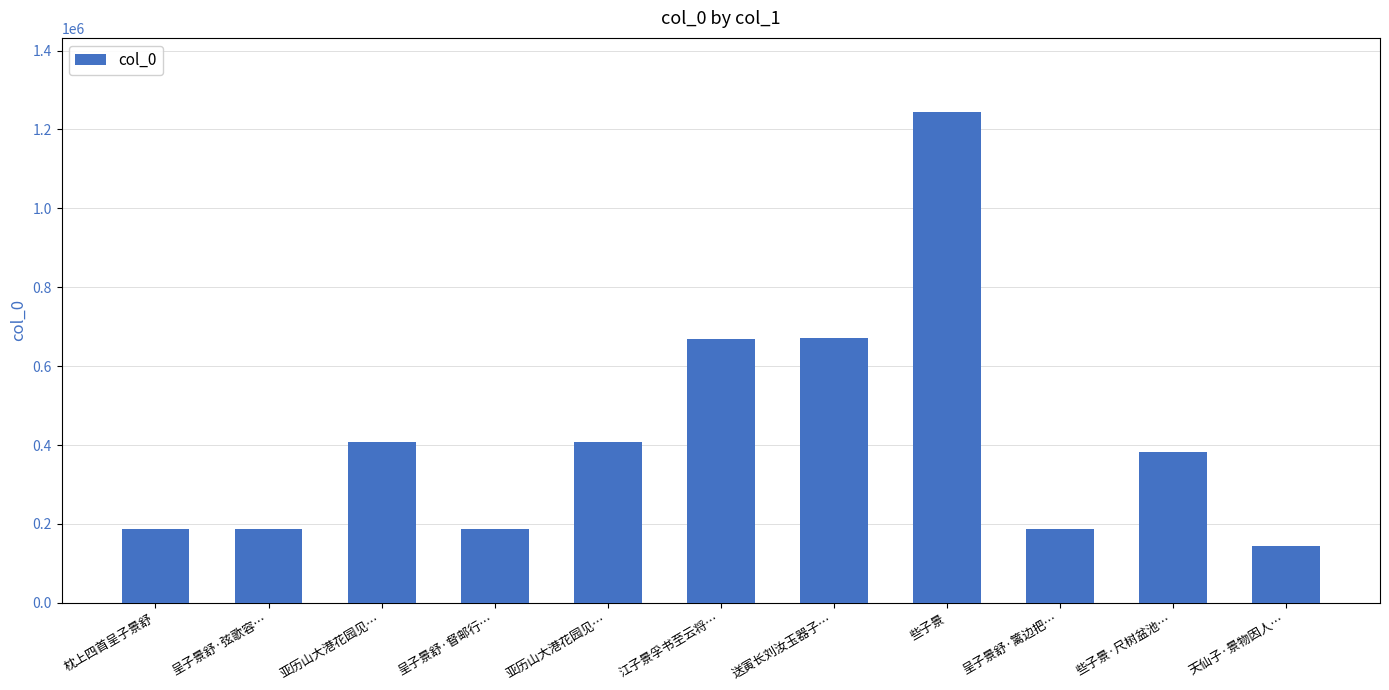

At which label is the value closest to 694229?

送寅长刘汝玉器子…